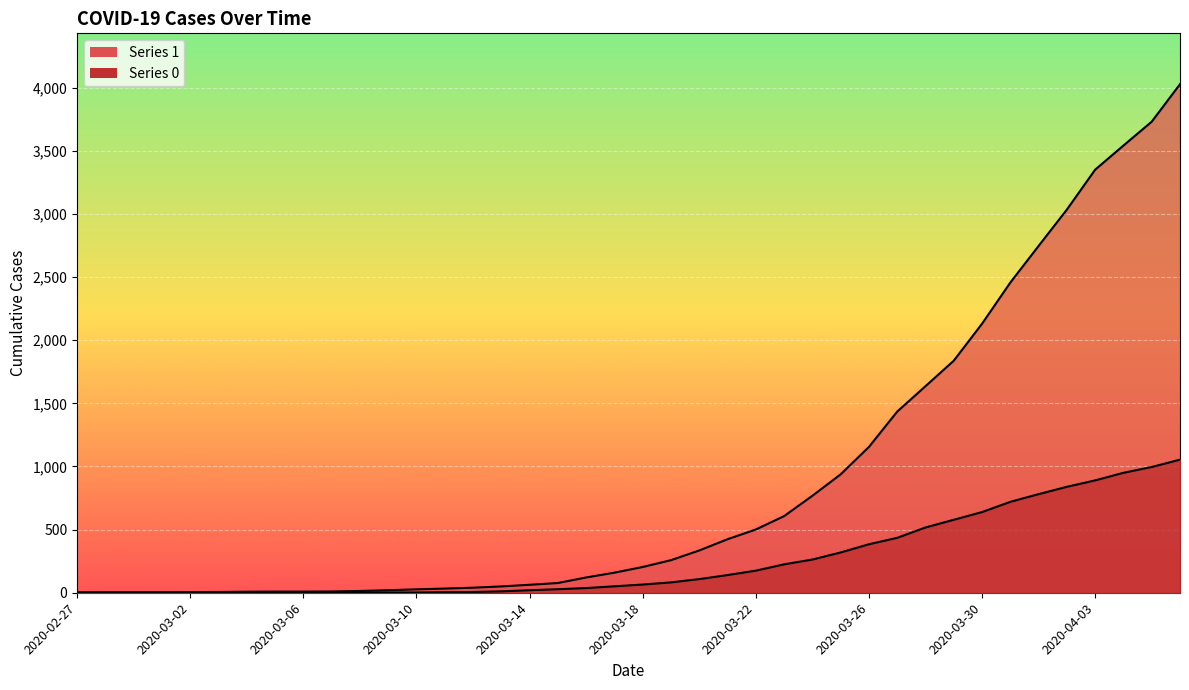

What is the label of the 8th point from the left?

2020-03-05